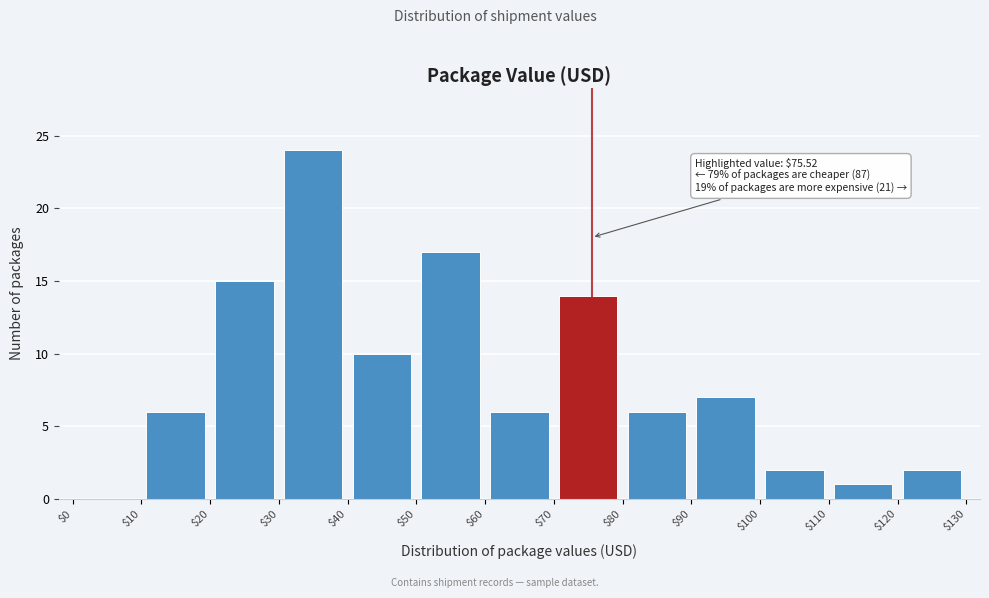

Which range on the x-axis has the tallest bar?

$30 to $40